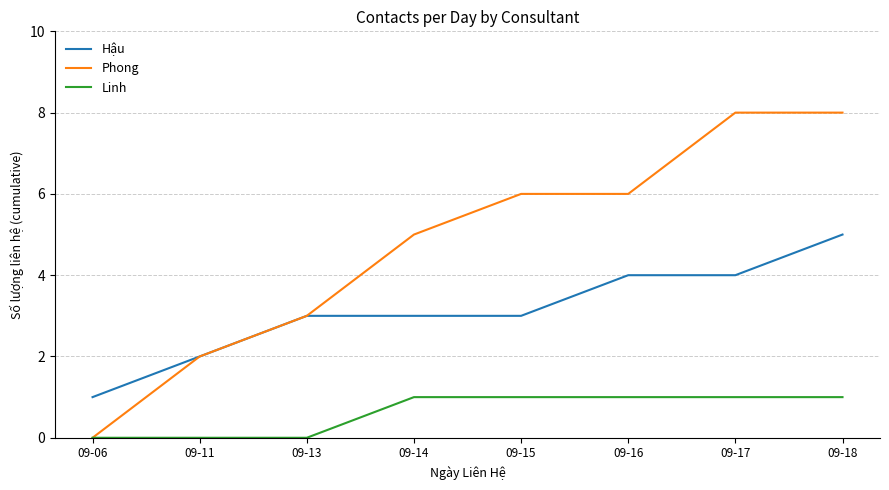

What is the maximum value for Linh?

1